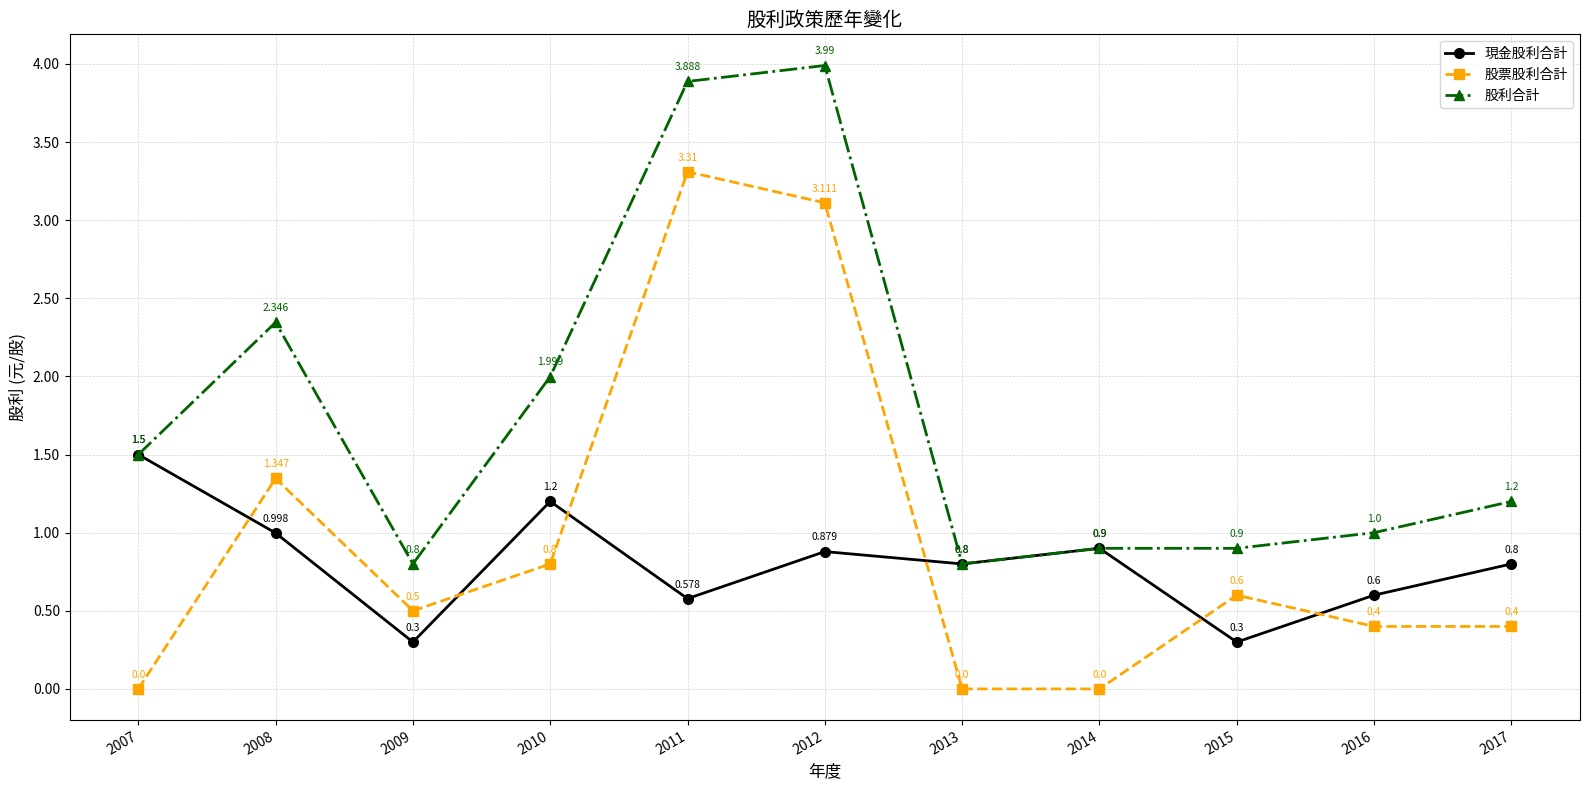

At which label is 股利合計 closest to 2?

2010